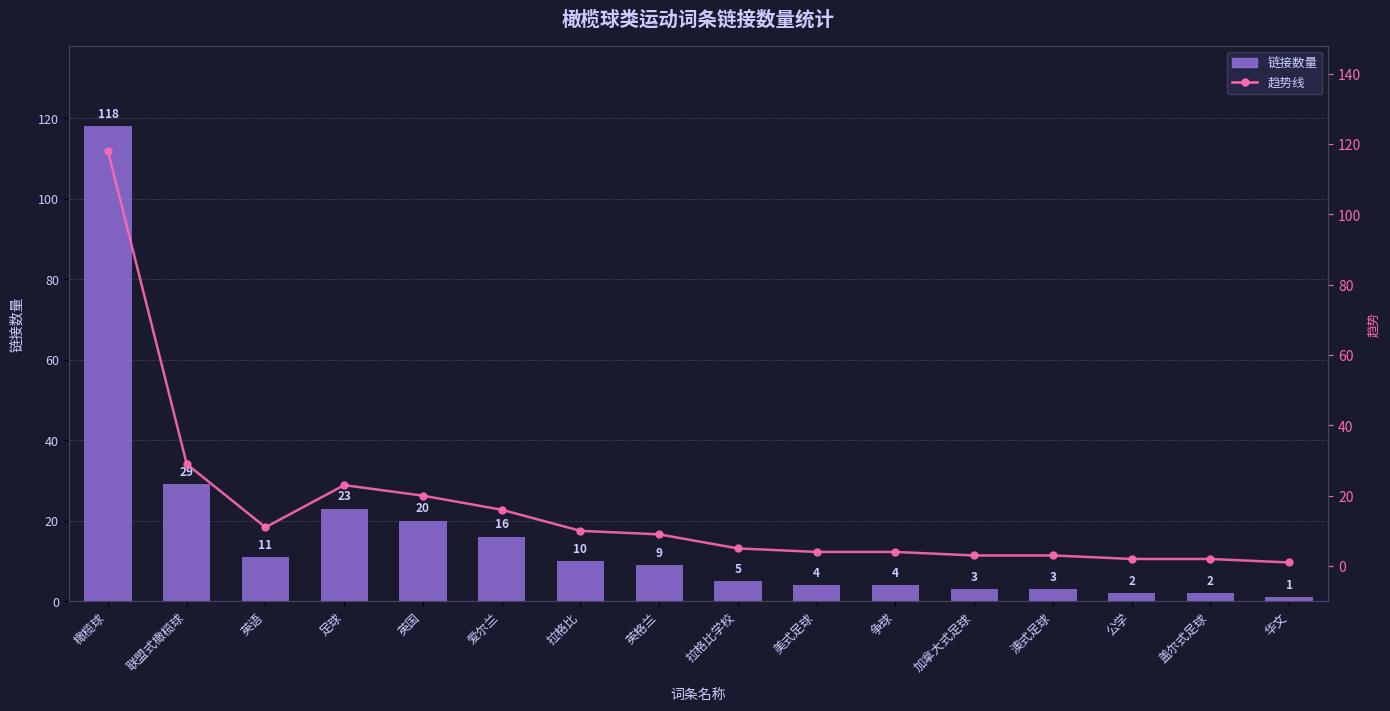

What is the highest value of the 链接数量 series?

118